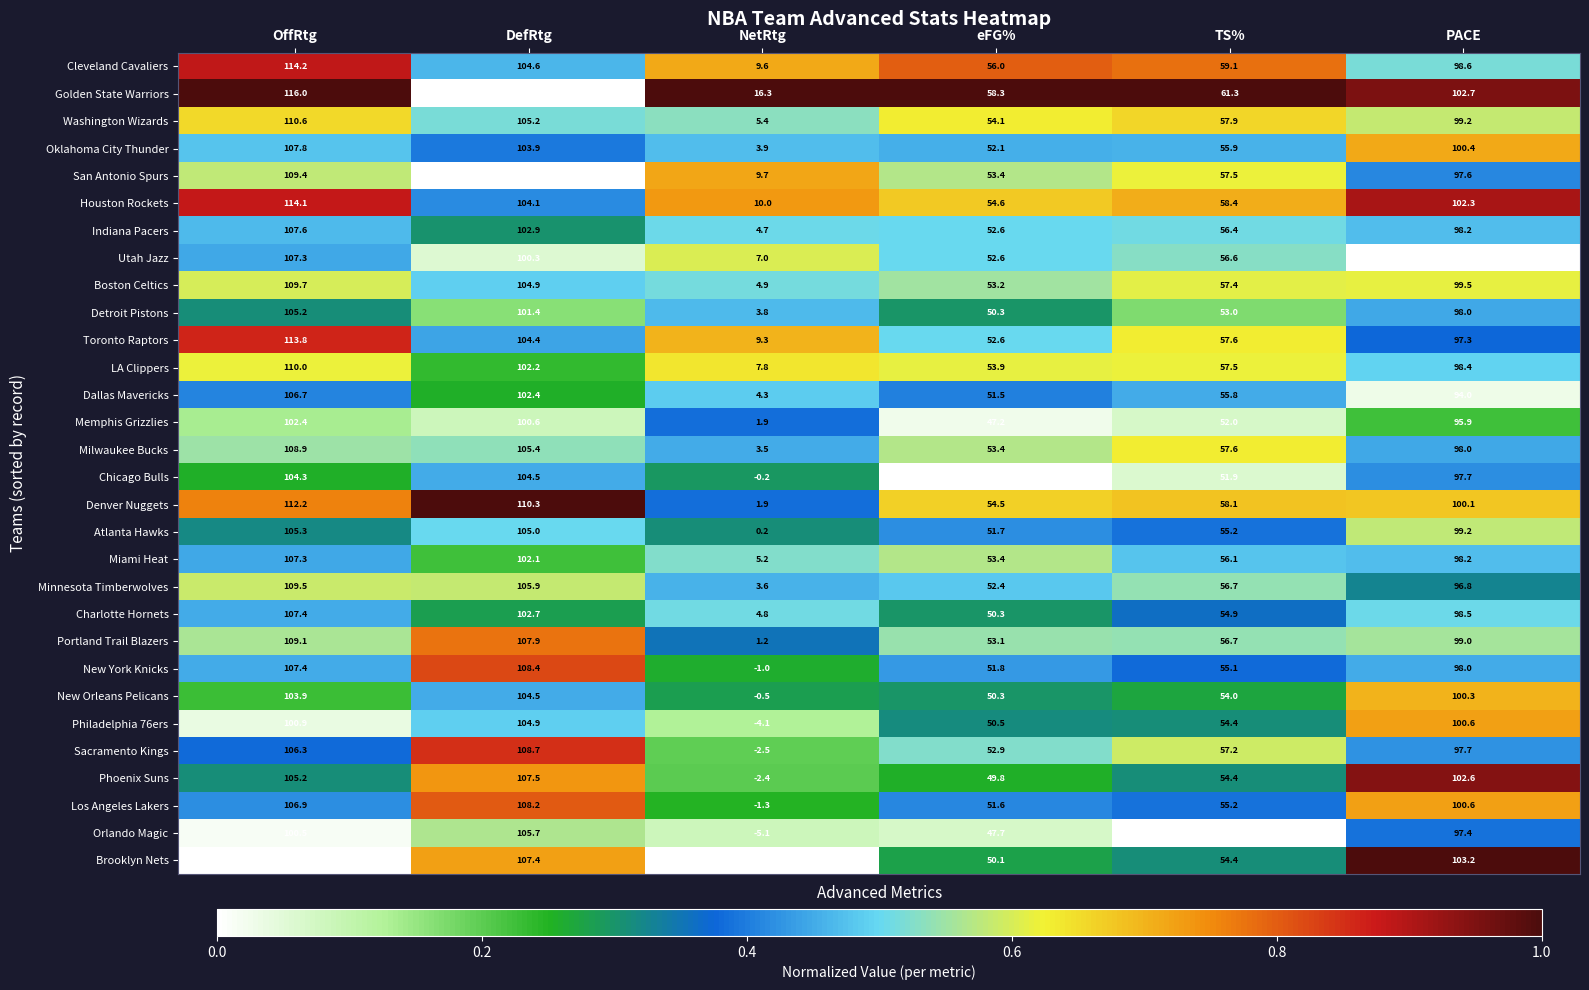

What is the average value of the Philadelphia 76ers series?

67.9